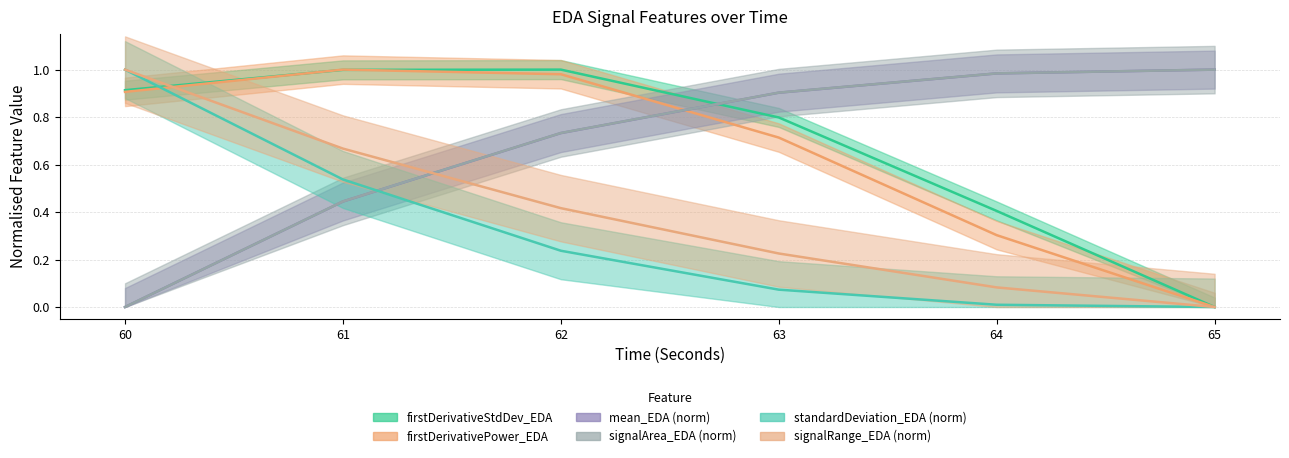

True or false: mean_EDA and standardDeviation_EDA intersect in this chart.

True